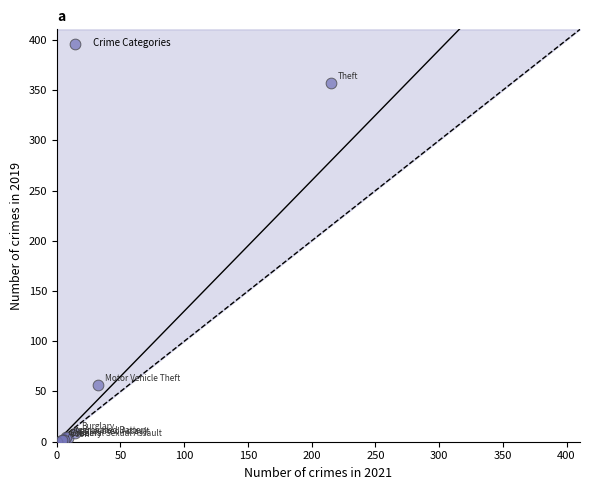

What Y value in the scatter plot is closest to 178?

56